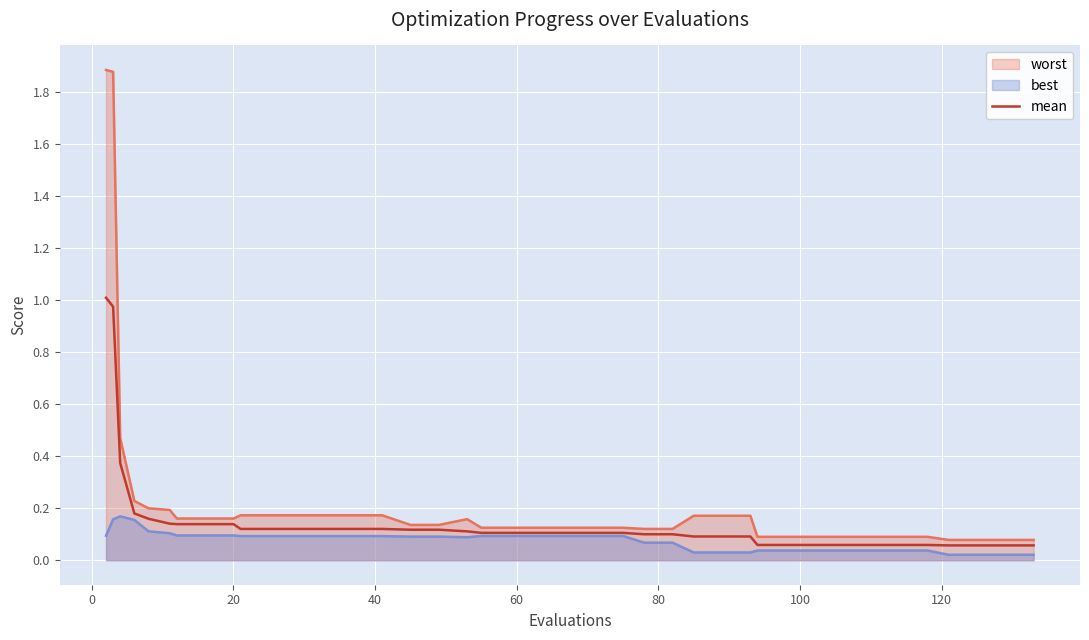

List the series in order of their overall mean, highest first.

worst, mean, best